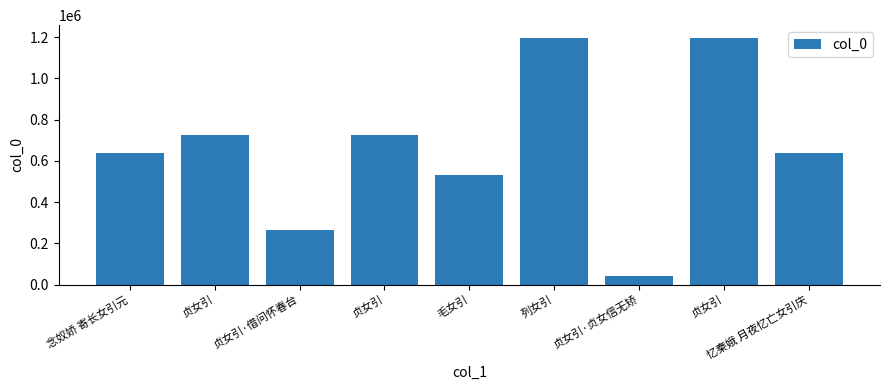

Reading left to right, what are all the values shown in this chart?

639598	725697	265352	723188	531129	1197914	40298	1197915	639596